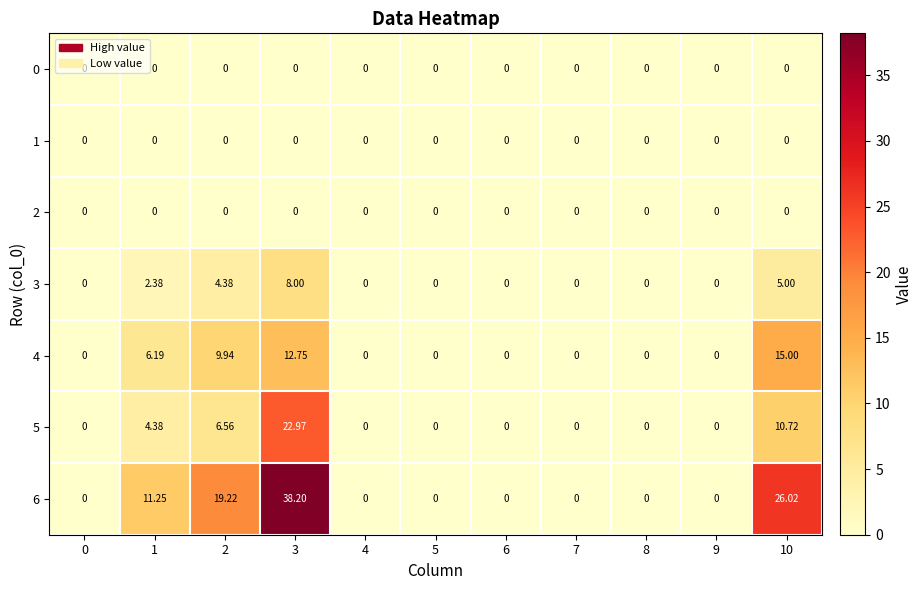

Is the value of 0 at 2 greater than the value of 4 at 3?

No